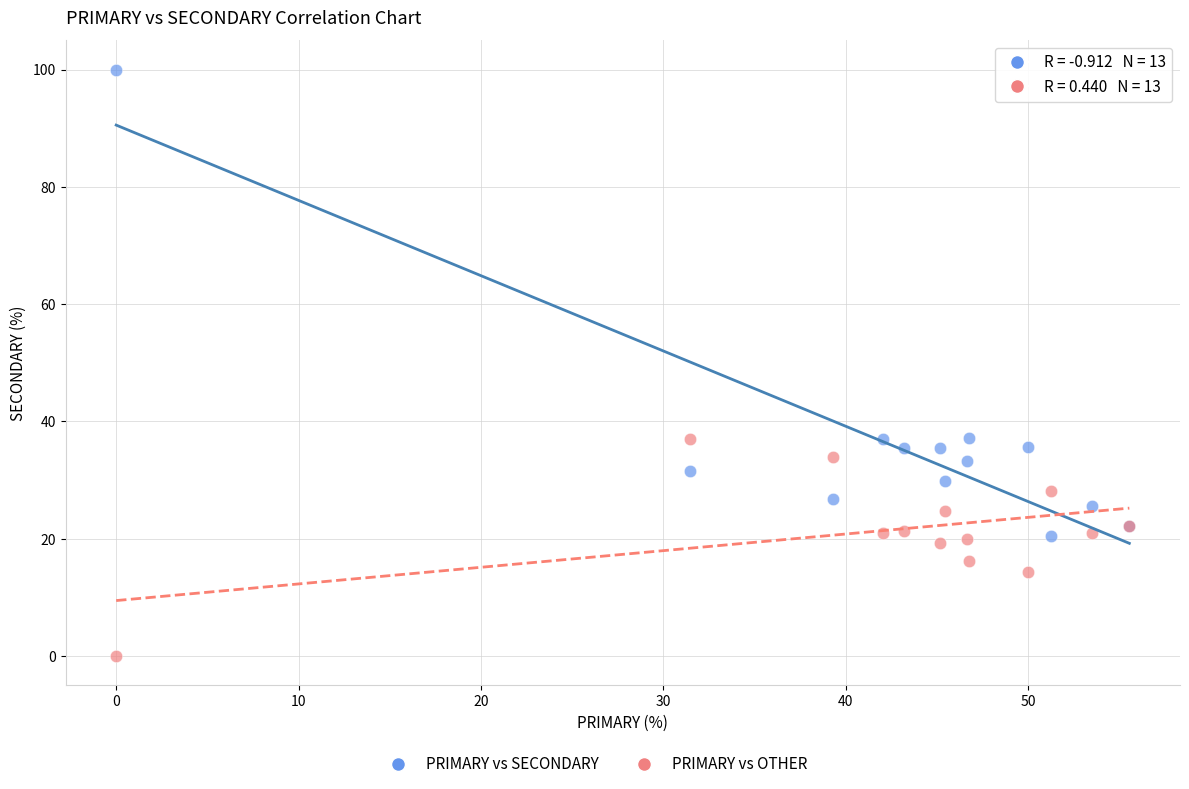

Which series contains the lowest Y value?

PRIMARY vs OTHER